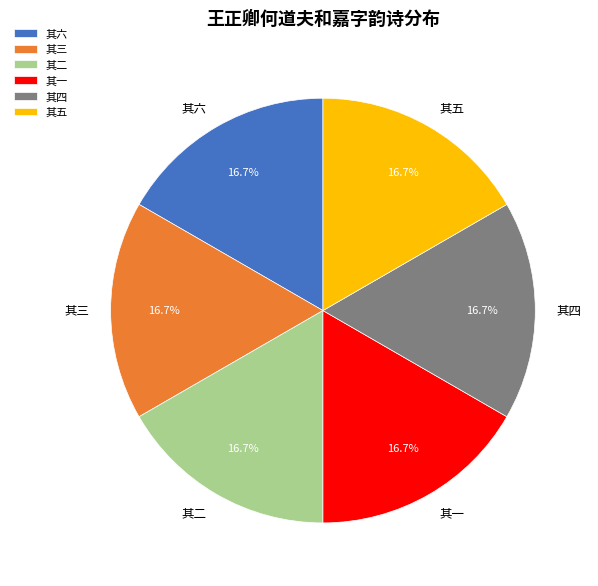

Does any single category account for the majority?

No